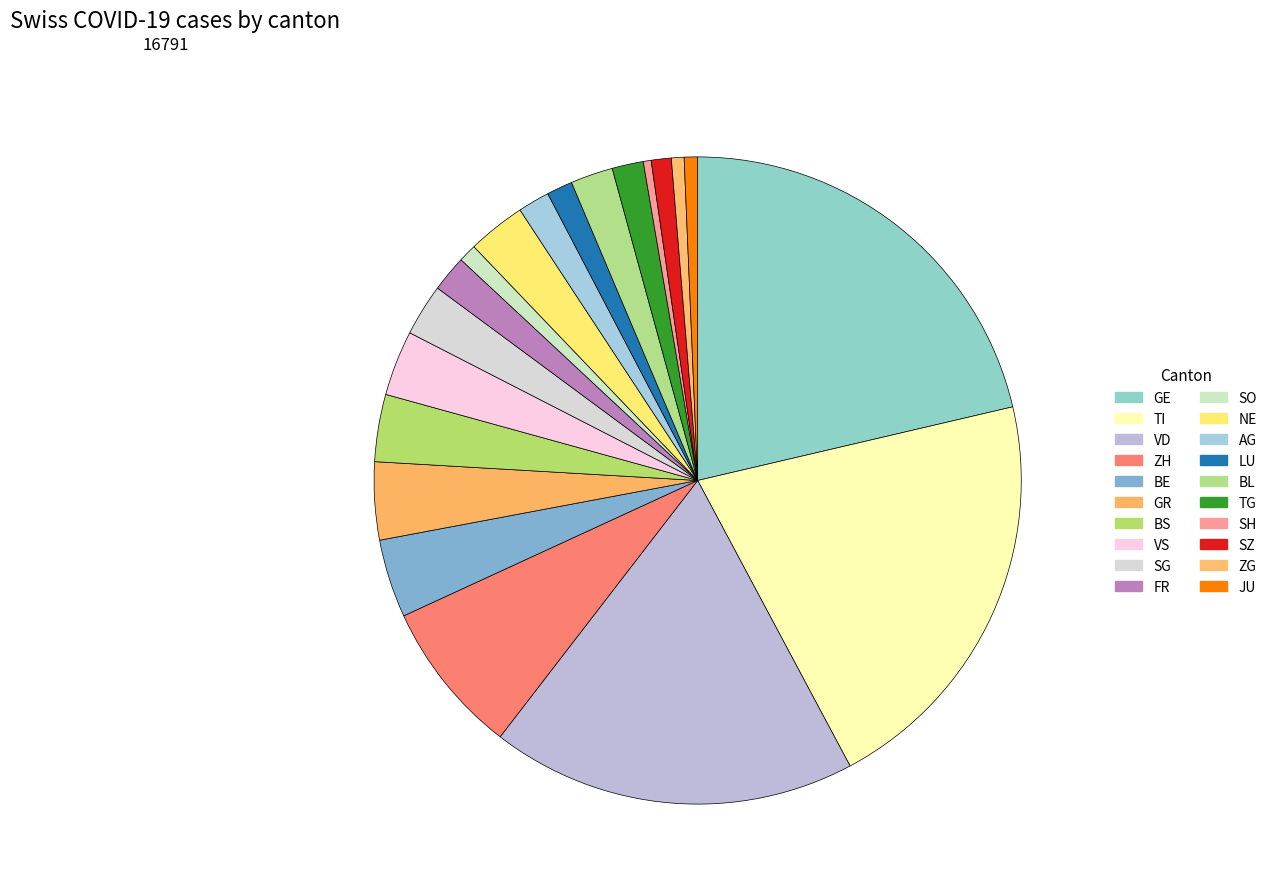

To the nearest percent, what is the difference between the SG and TG slice percentages?

1%